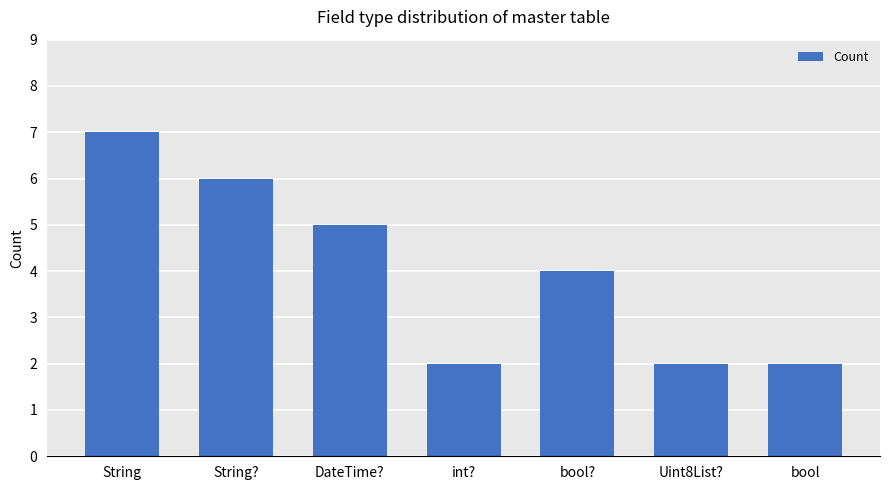

What is the difference between the second highest and second lowest values?

4